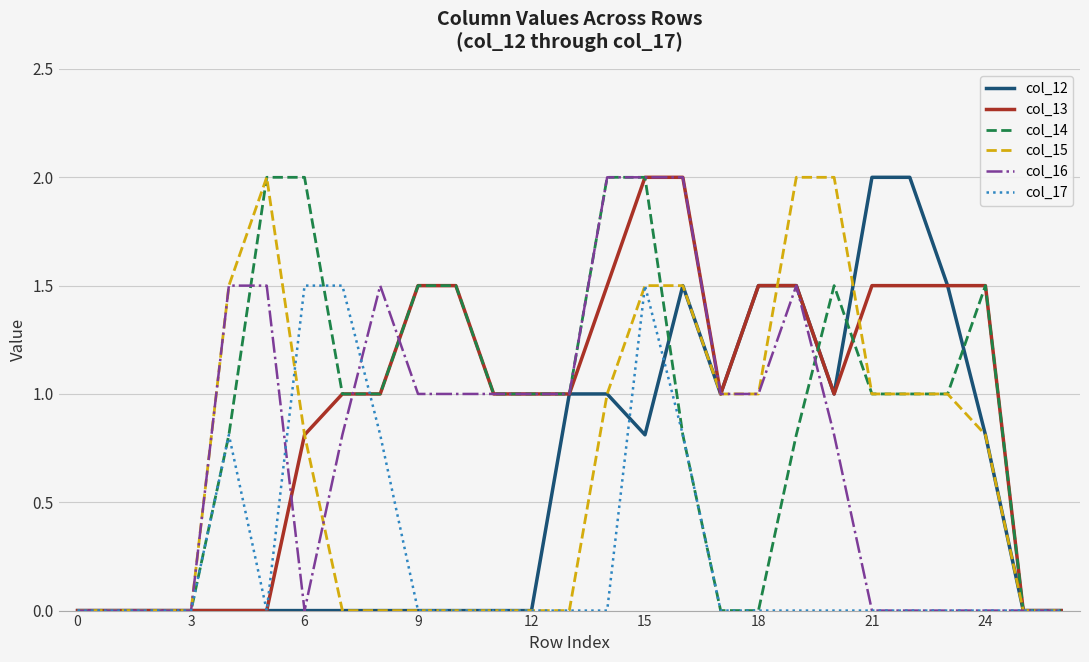

Does the chart have visible grid lines?

Yes